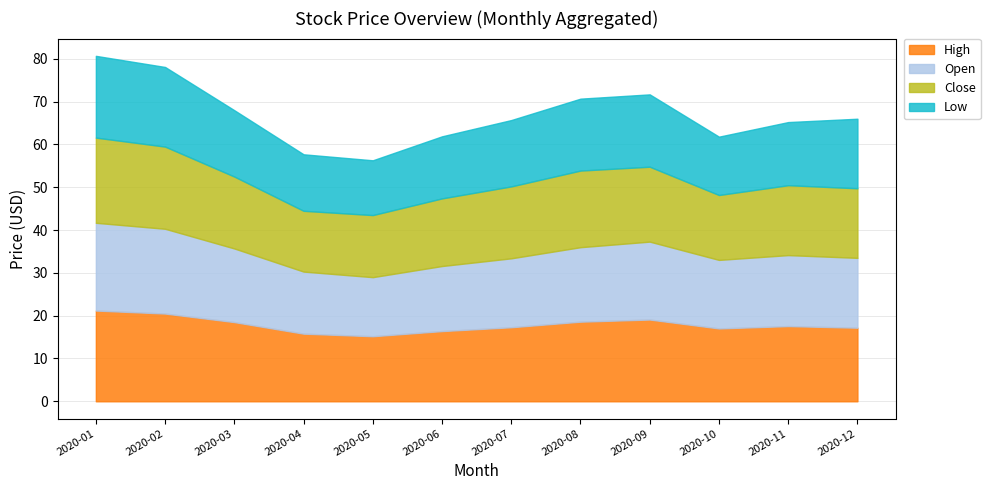

List the series in order of their peak value, lowest first.

Low, Close, Open, High